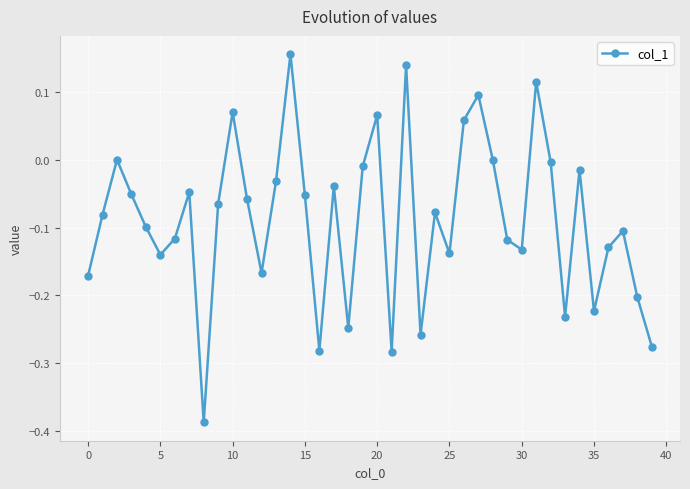

How many interior local valleys (lower than both neighbors) does the data have?

11